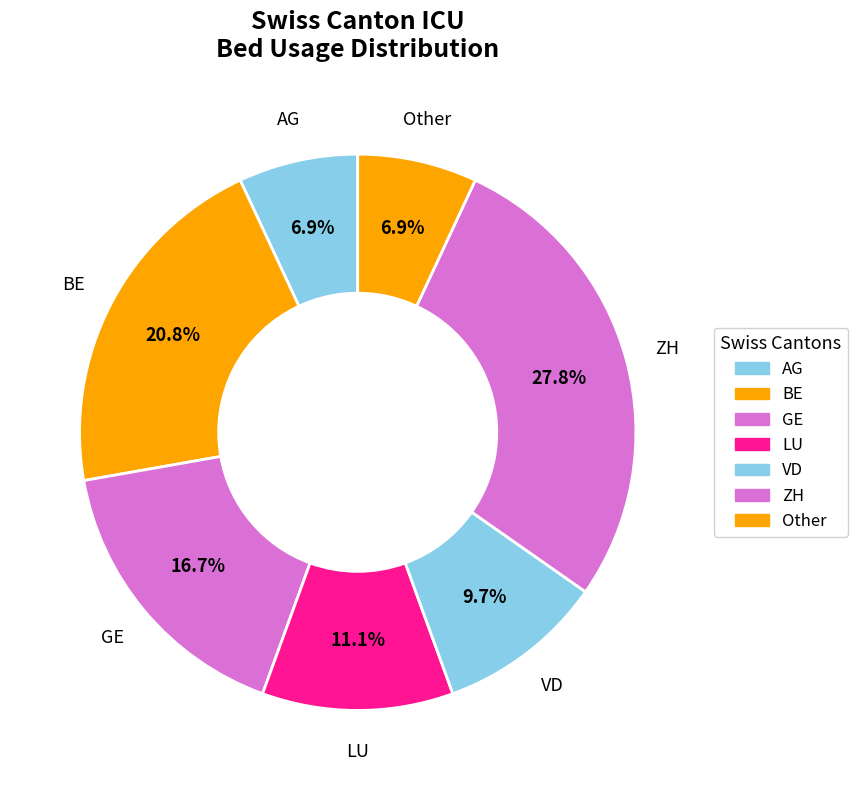

Count the number of slices in the pie.

7